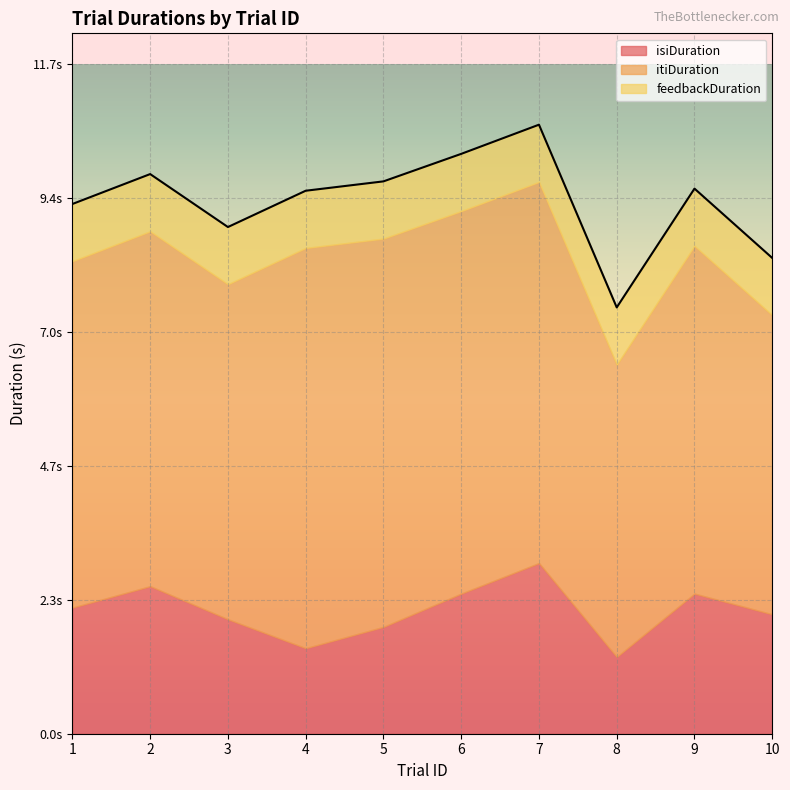

At which label is feedbackDuration closest to 1?

1